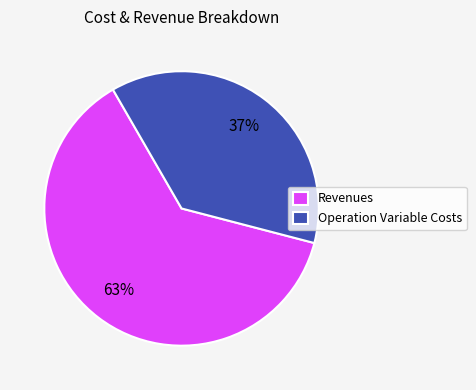

Which slice is the largest?

Revenues